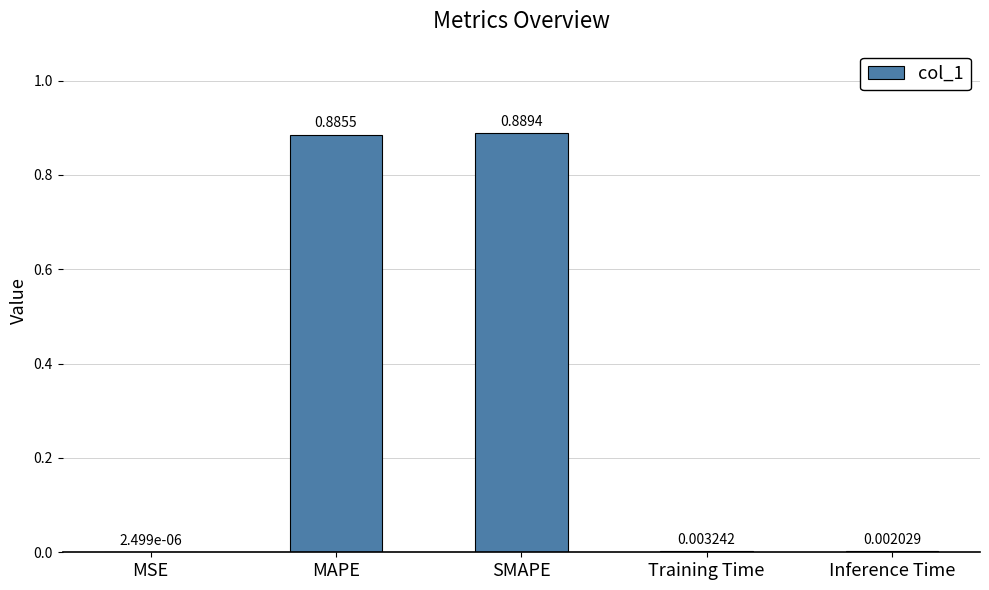

Between Inference Time and Training Time, which is larger?

Training Time